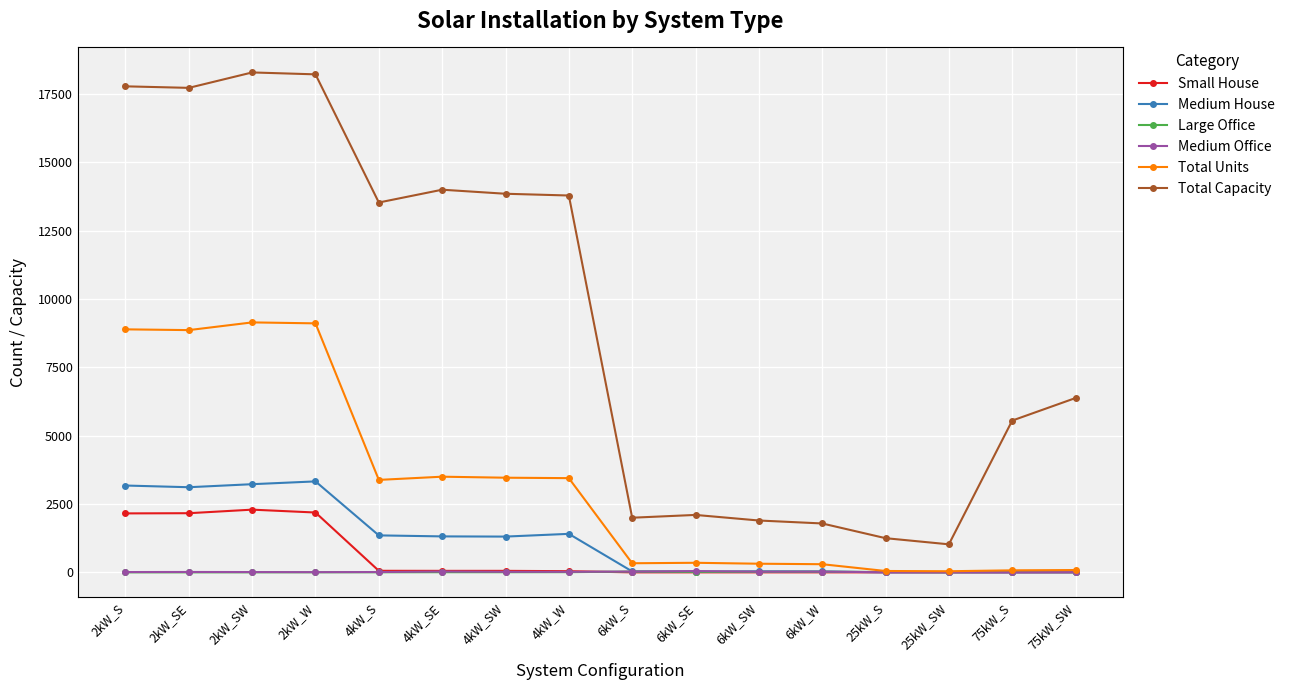

Which series has the largest total across all categories?

Total Capacity